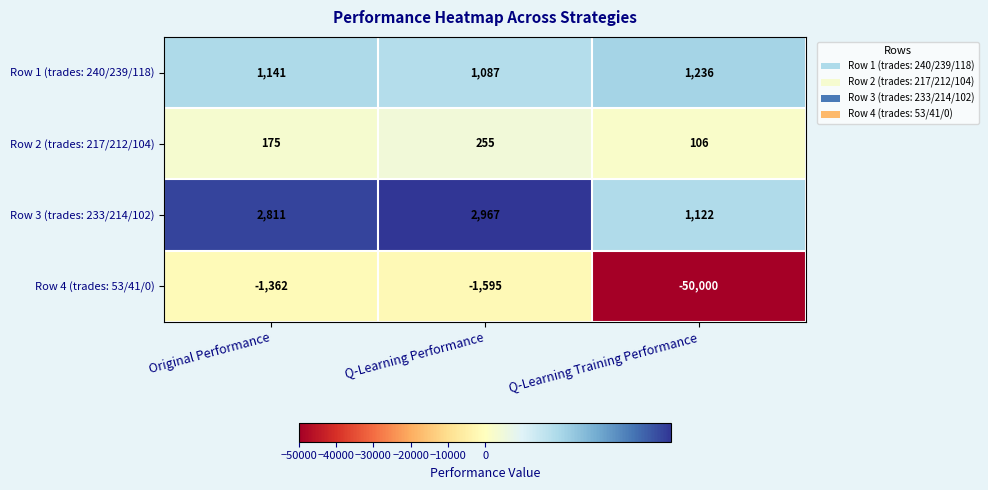

Reading left to right, what are all the values shown in this chart?

Row 1 (trades: 240/239/118): Original Performance=1141	Q-Learning Performance=1087	Q-Learning Training Performance=1236
Row 2 (trades: 217/212/104): Original Performance=175	Q-Learning Performance=255	Q-Learning Training Performance=106
Row 3 (trades: 233/214/102): Original Performance=2811	Q-Learning Performance=2967	Q-Learning Training Performance=1122
Row 4 (trades: 53/41/0): Original Performance=-1362	Q-Learning Performance=-1595	Q-Learning Training Performance=-50000